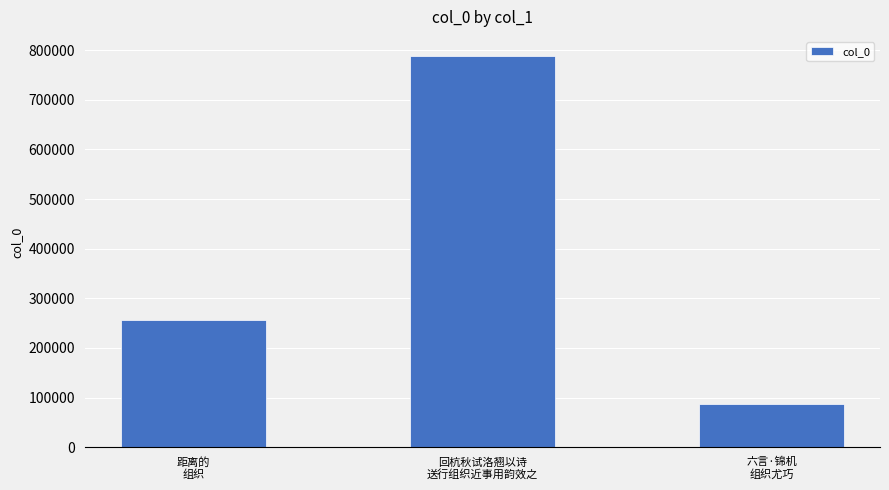

How many values are between 87640 and 787554?

3